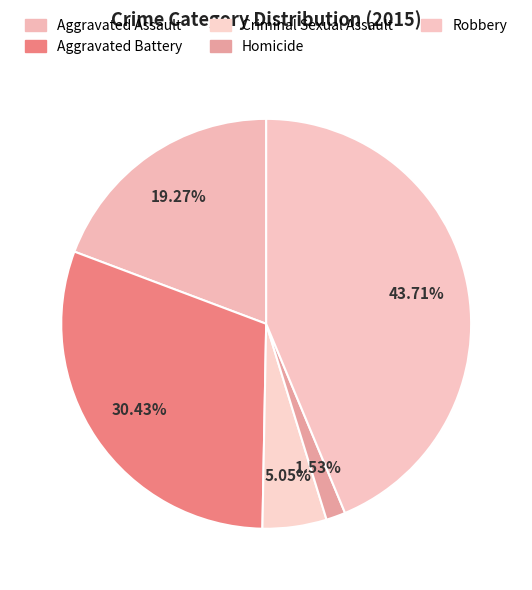

What is the smallest slice in the pie chart?

Homicide